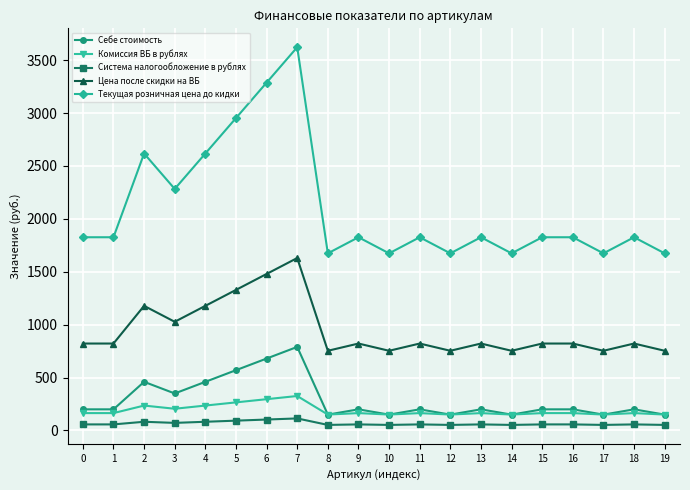

True or false: Система налогообложение в рублях has more than 0 interior local peaks.

True